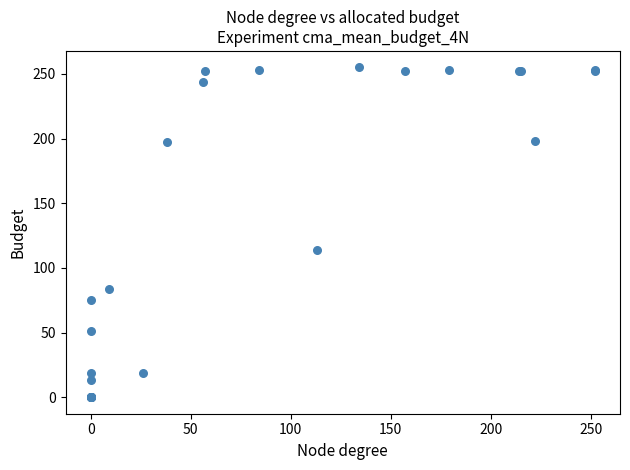

What Y value in the scatter plot is closest to 127?

114